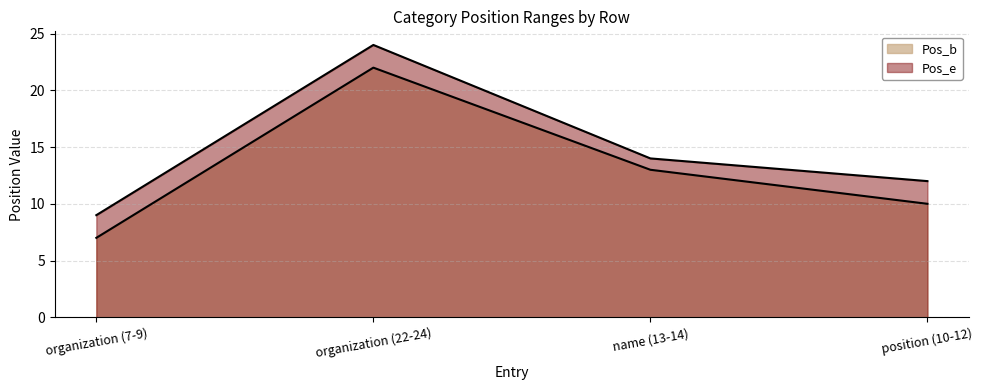

Does the chart display data point markers on the line(s)?

No